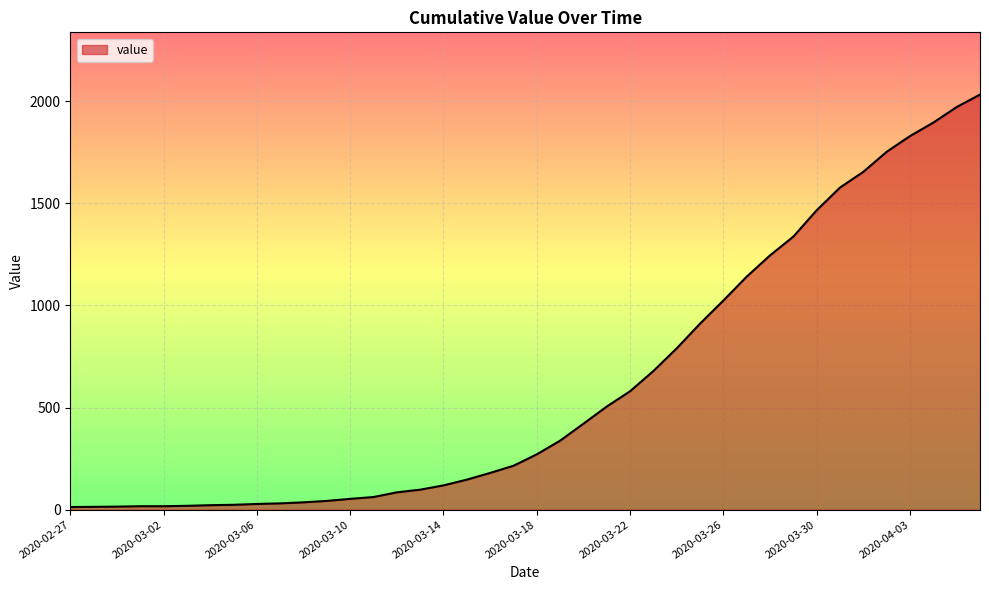

What is the maximum value shown in the chart?

2032